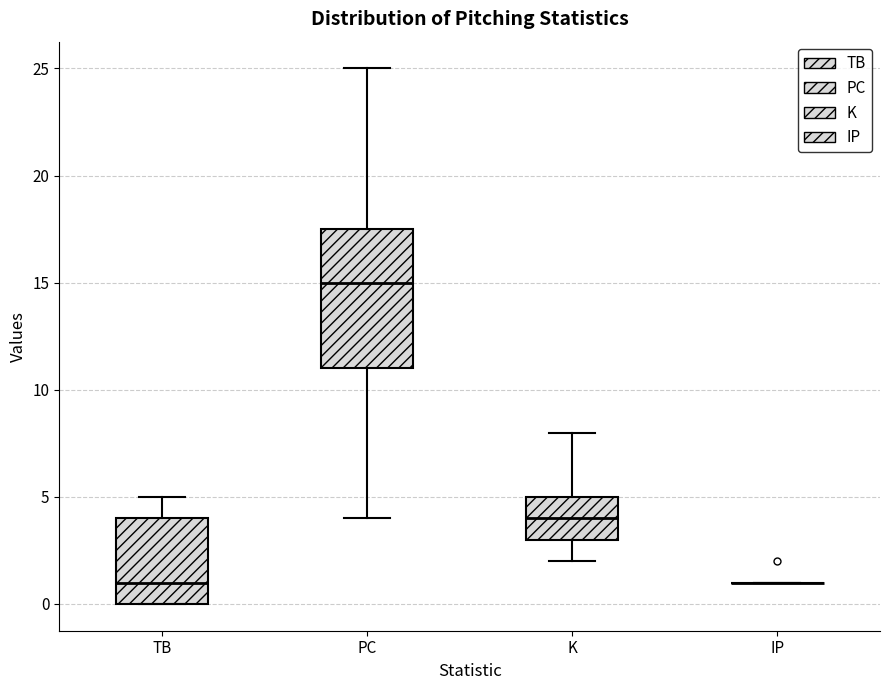

Reading left to right, transcribe this box plot: for each box, give where its median line is, the range the box spans, and where its two whiskers end, as read against the y-axis. The values are not printed on the chart, so give them approximately, as read against the axis.

TB: median 1.0, box 0.0 to 4.0, whiskers 0.0 to 5.0
PC: median 15.0, box 11.0 to 17.5, whiskers 4.0 to 25.0
K: median 4.0, box 3.0 to 5.0, whiskers 2.0 to 8.0
IP: box collapsed to a line at 1.0, whiskers 1.0 to 1.0